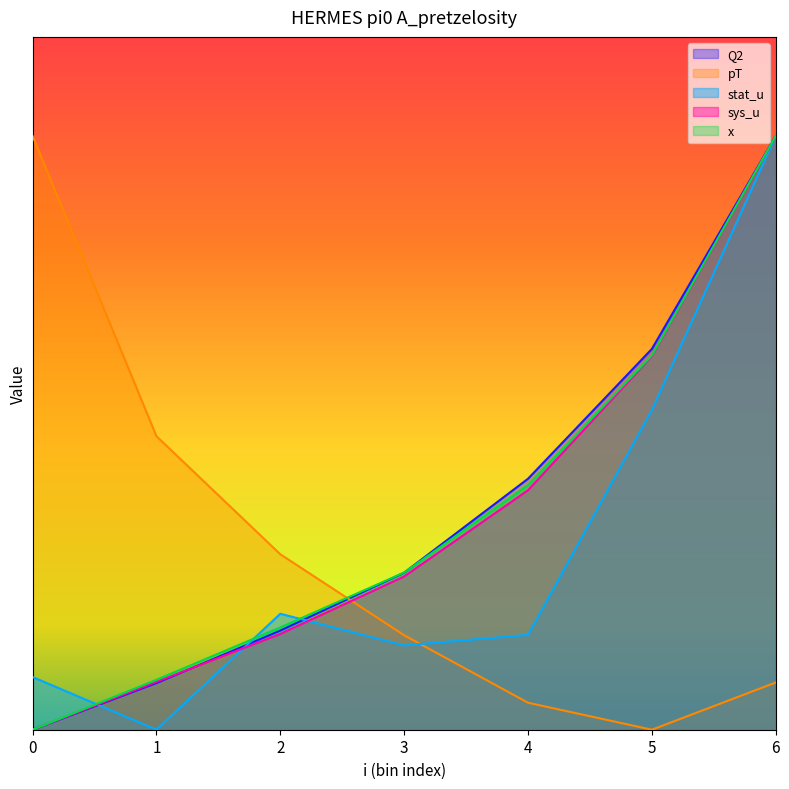

What is the value of the sys_u point at the 5th from the left?

2.4